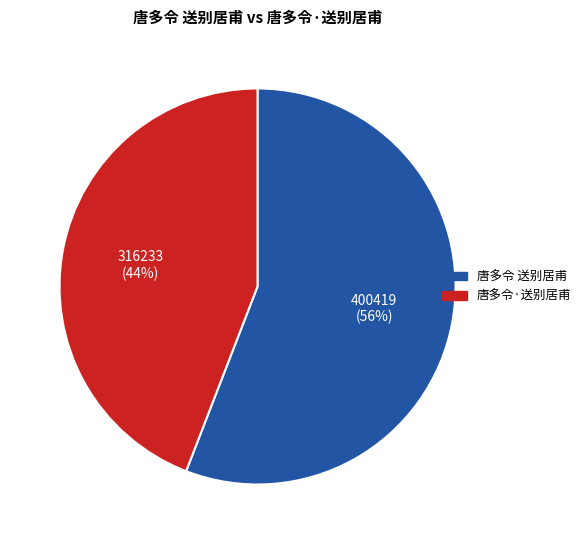

What percentage is the 唐多令·送别居甫 slice, to the nearest percent?

44%